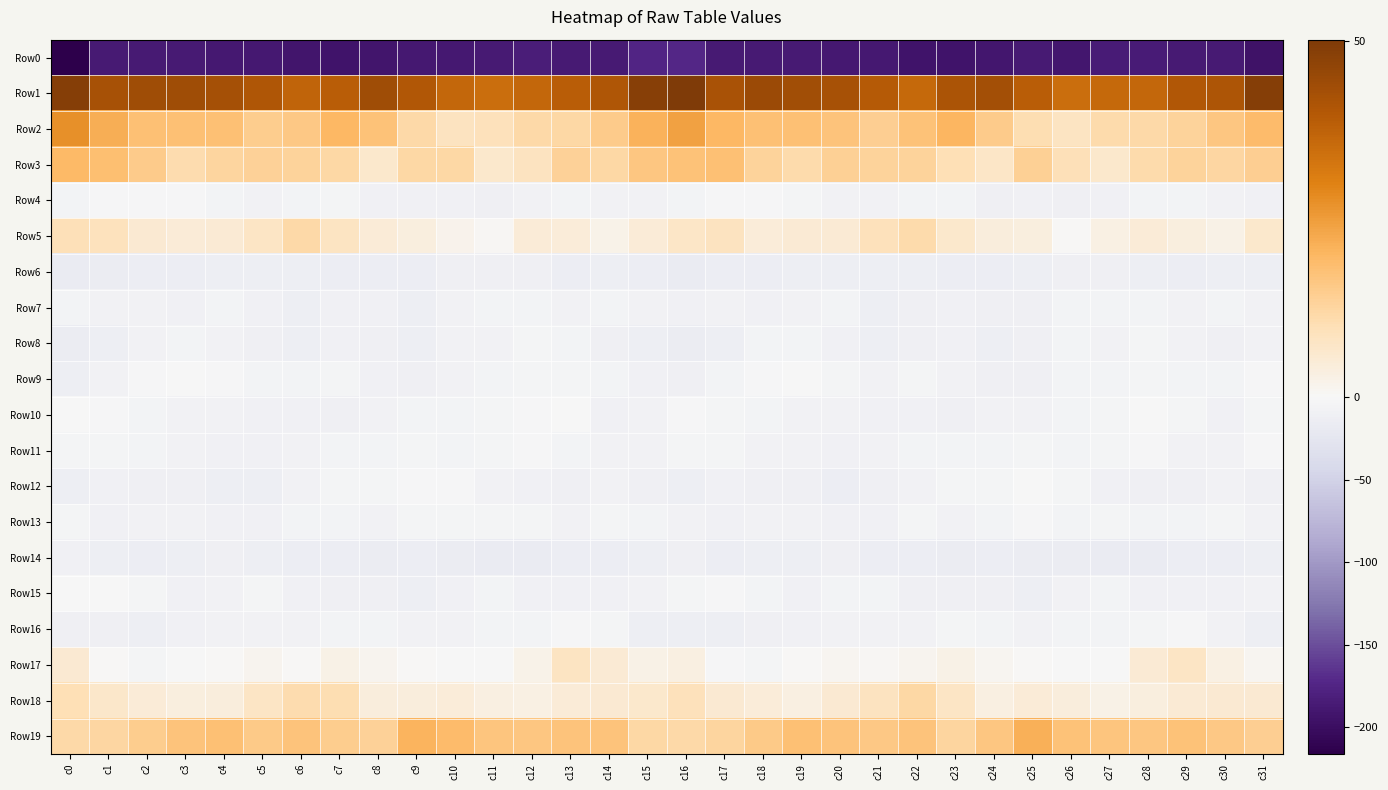

Which series has the largest total across all categories?

Row1